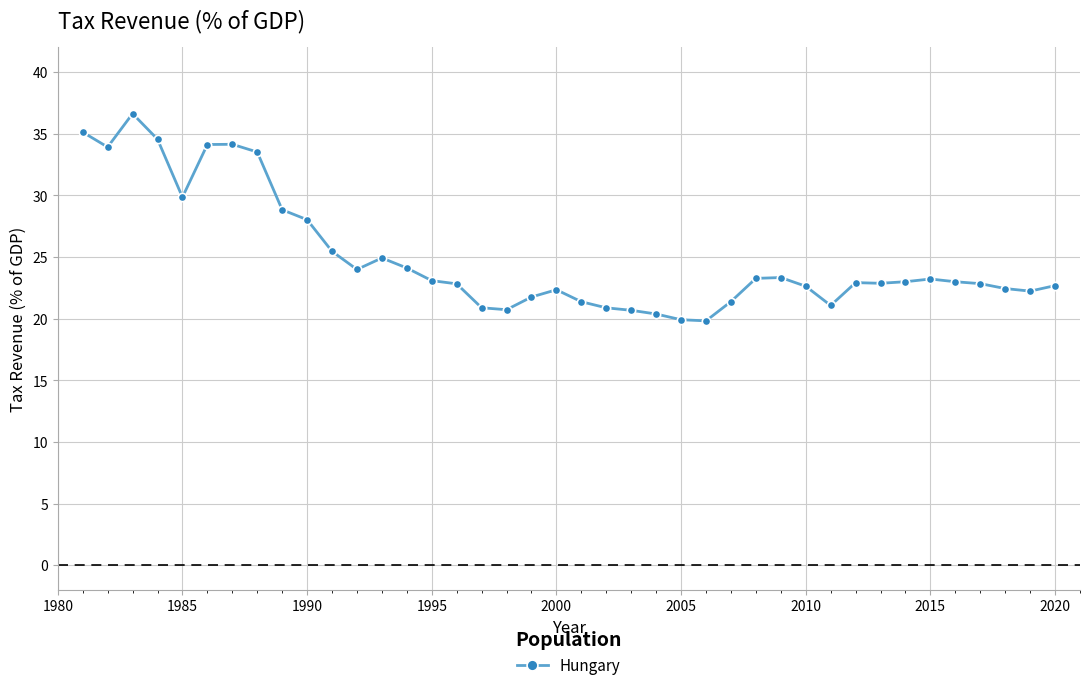

What is the minimum value shown in the chart?

19.8